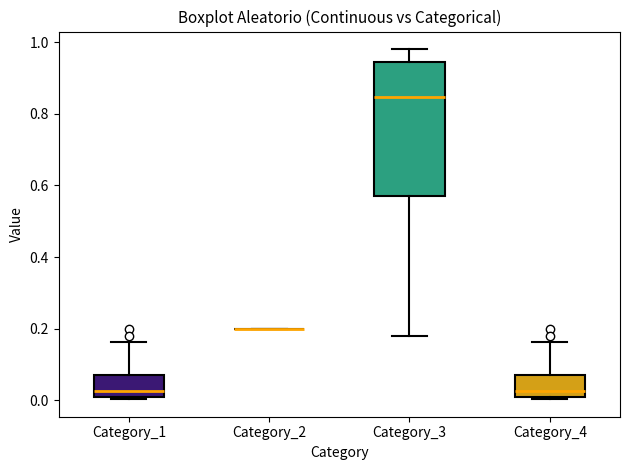

Comparing the boxes themselves (not the whiskers), which one is the tallest?

Category_3